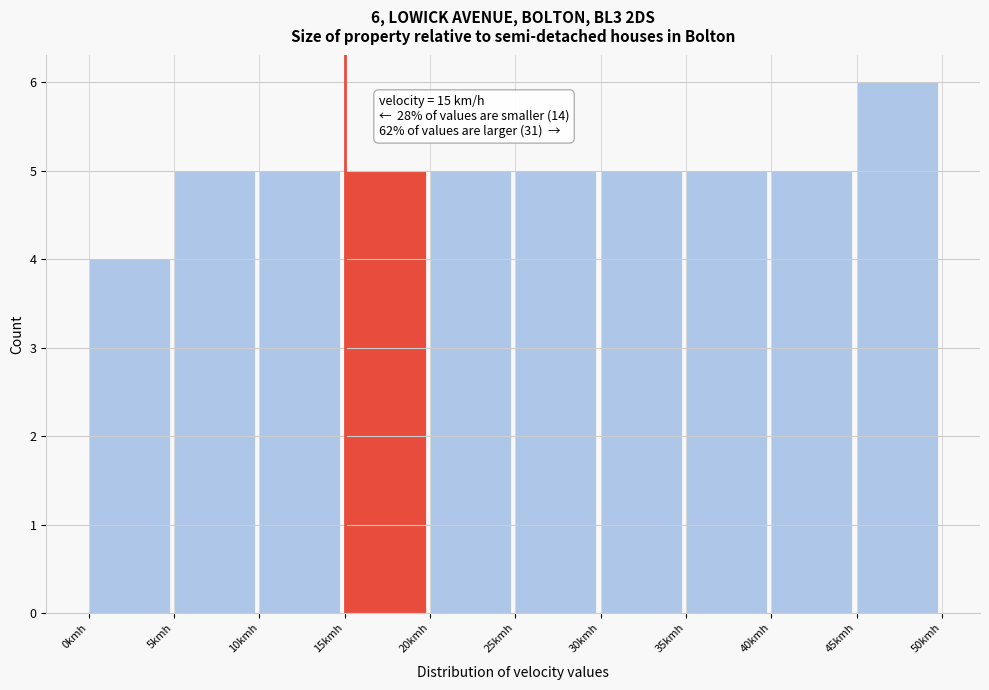

Which range on the x-axis has the tallest bar?

45 to 50